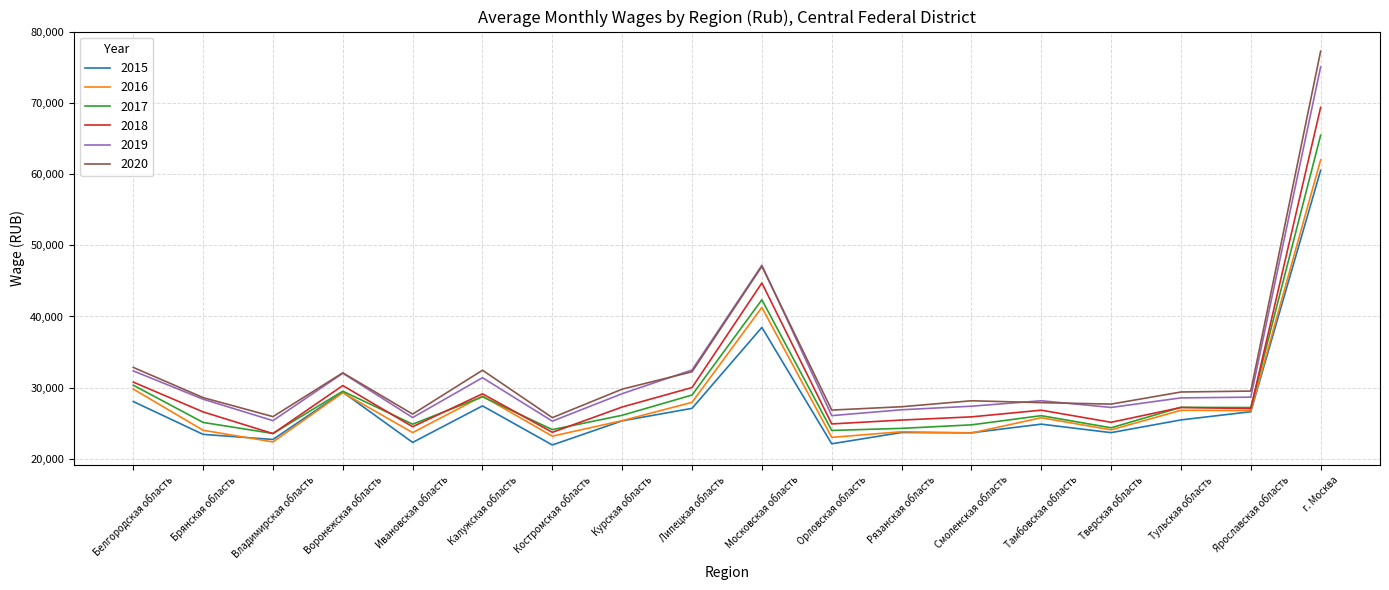

What position from the left is Орловская область?

11